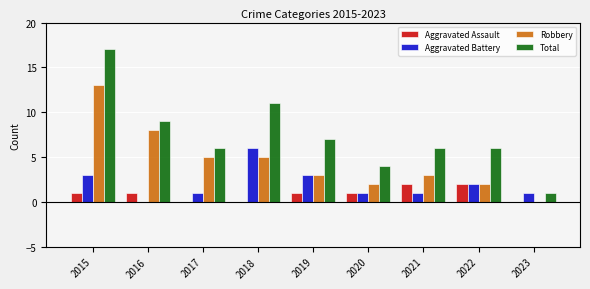

Reading left to right, extract all data points from this chart.

Aggravated Assault: 1	1	0	0	1	1	2	2	0
Aggravated Battery: 3	0	1	6	3	1	1	2	1
Robbery: 13	8	5	5	3	2	3	2	0
Total: 17	9	6	11	7	4	6	6	1